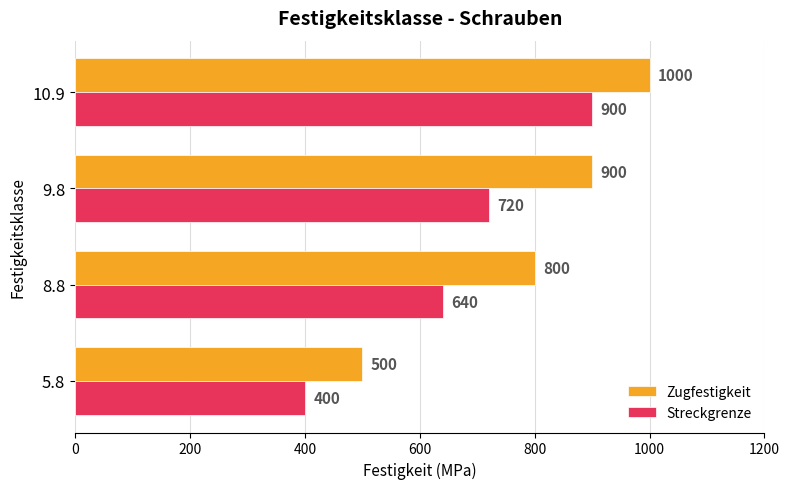

The value of Zugfestigkeit at 10.9 is 528. True or false?

False